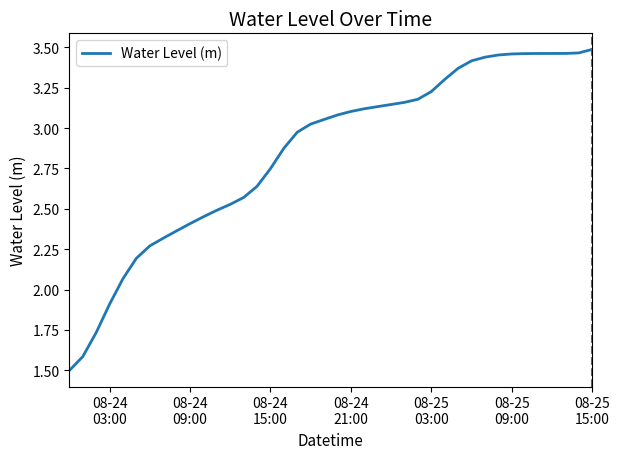

What is the smallest value displayed?

1.5